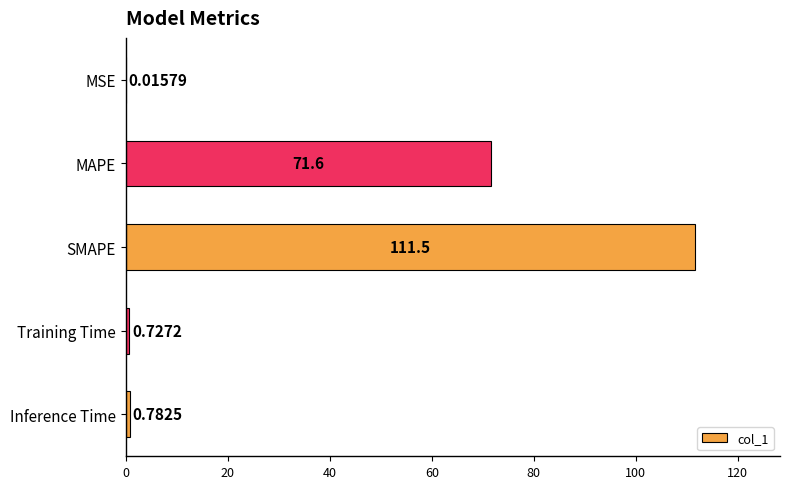

Where is the data nearest to the value 55?

MAPE